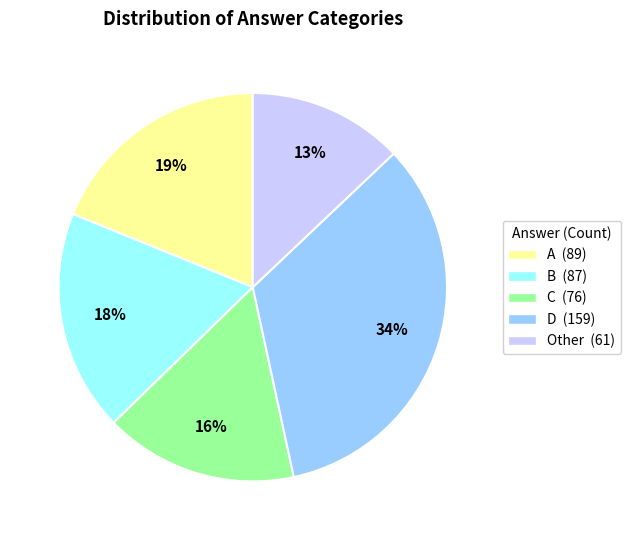

To the nearest percent, what is the average slice percentage?

20%